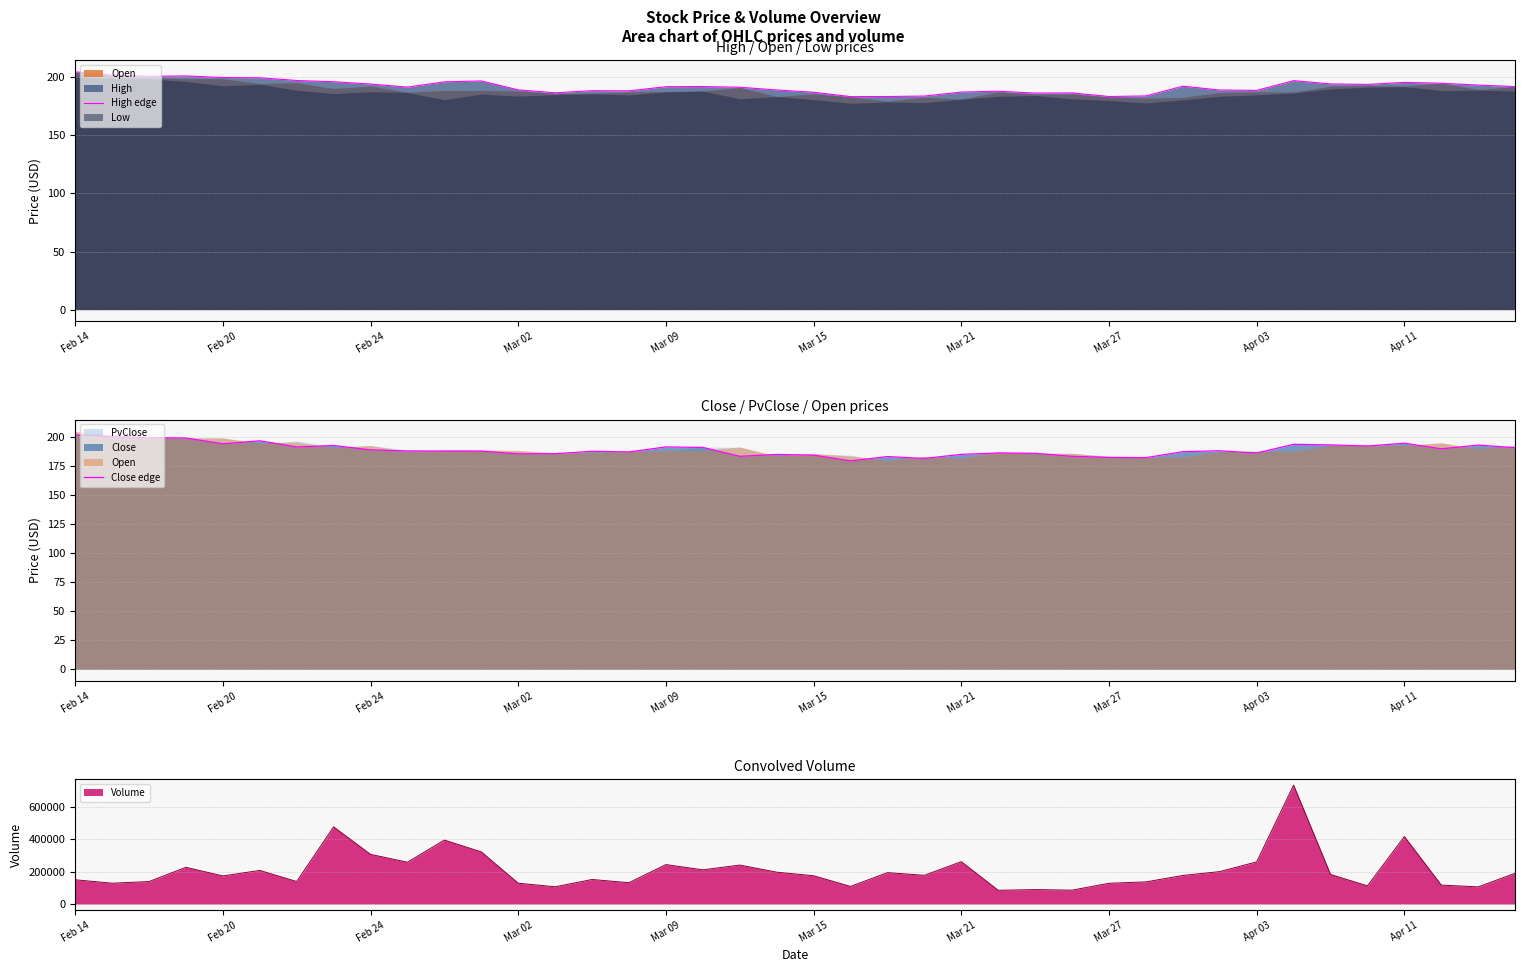

In Close edge, how many points are lower than both neighbors (excluding endpoints)?

11